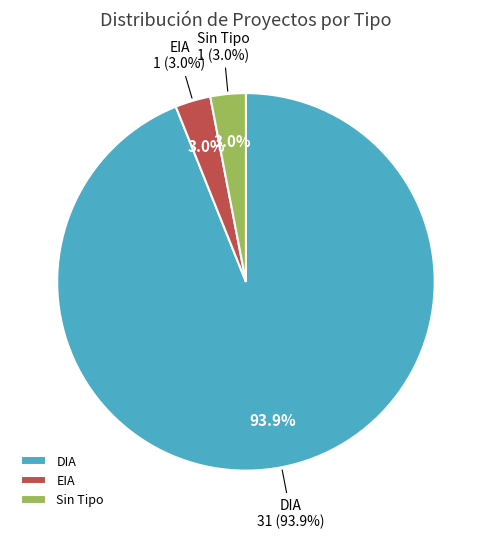

True or false: EIA accounts for 17% of the total.

False